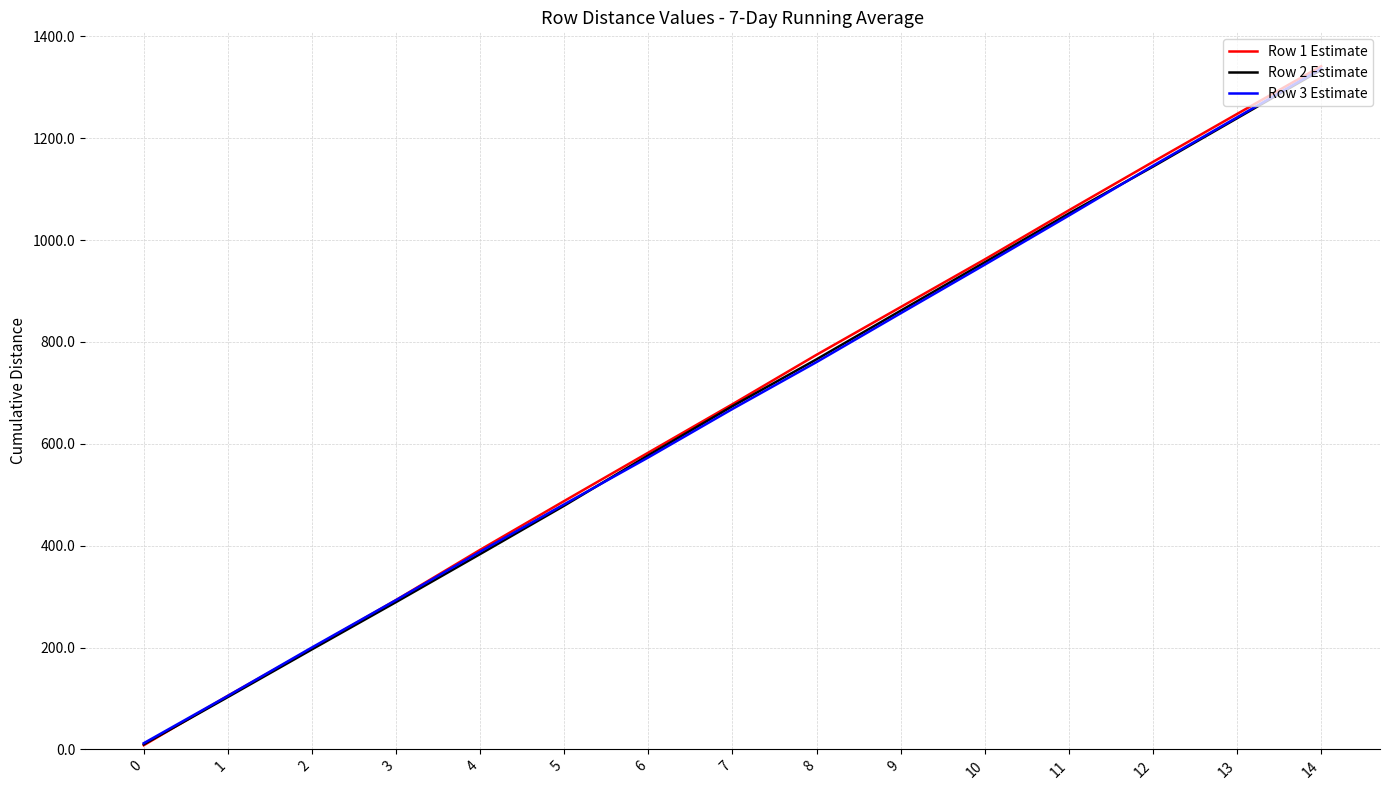

What is the sum of the Row 3 Estimate values at 2 and 12?

1345.9